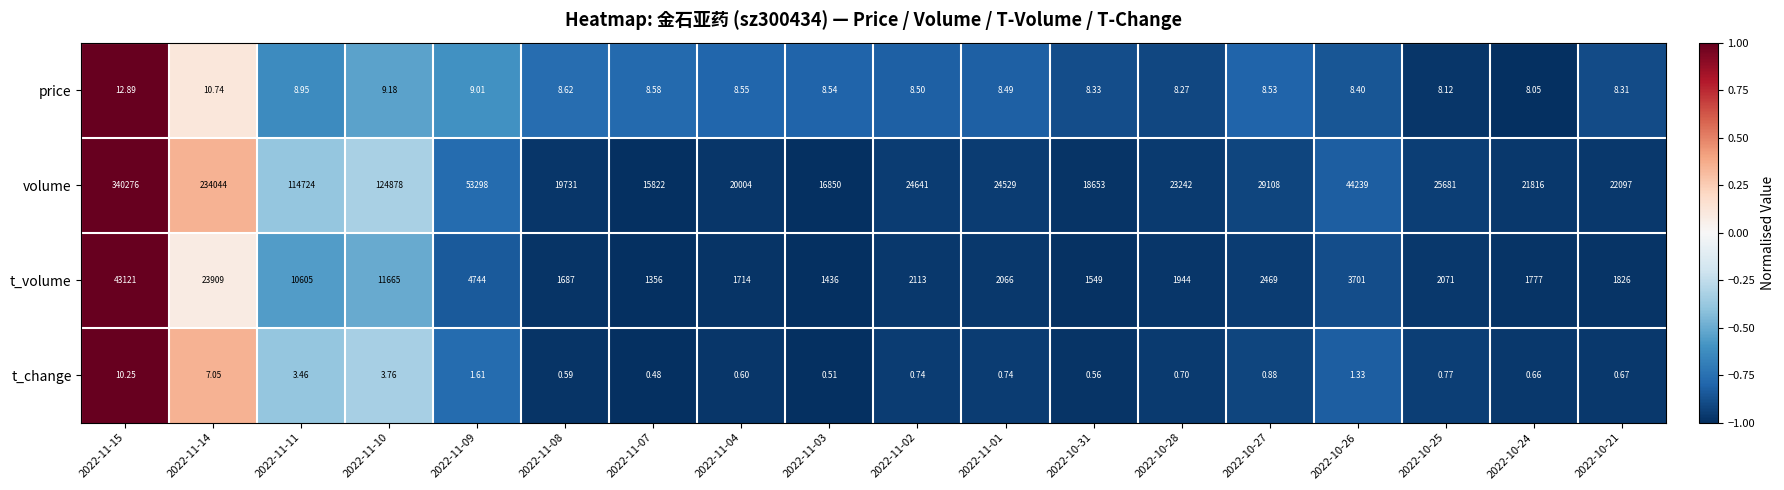

What is the greatest value displayed?

340276.0